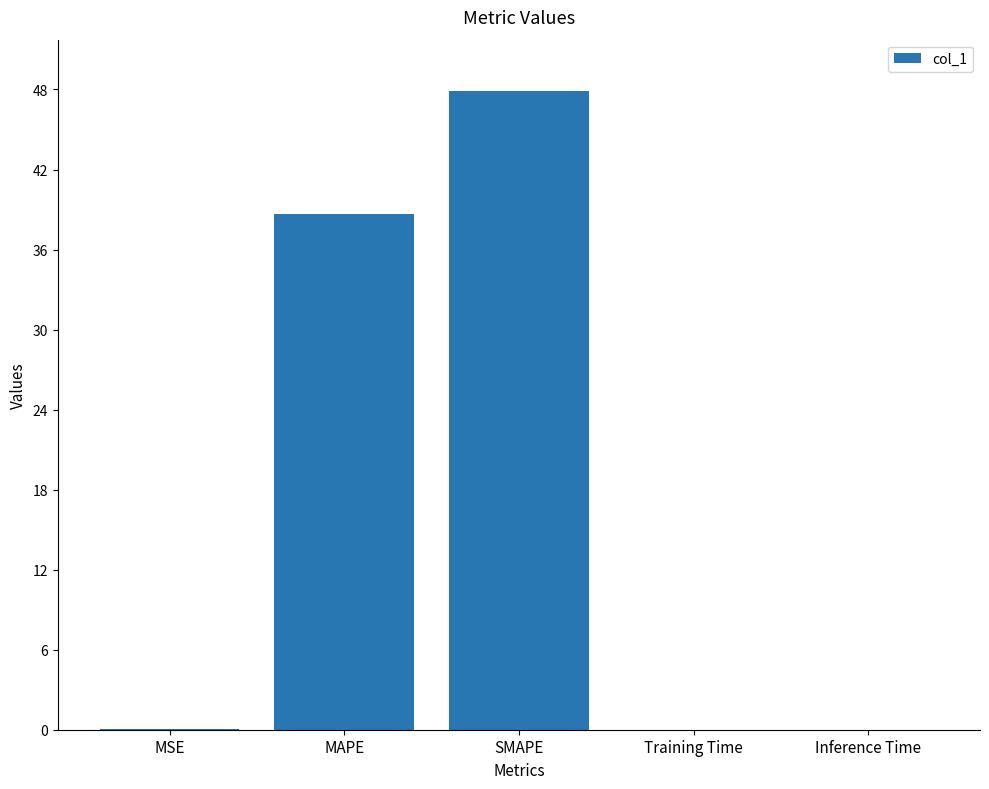

How many distinct data groups are displayed?

1